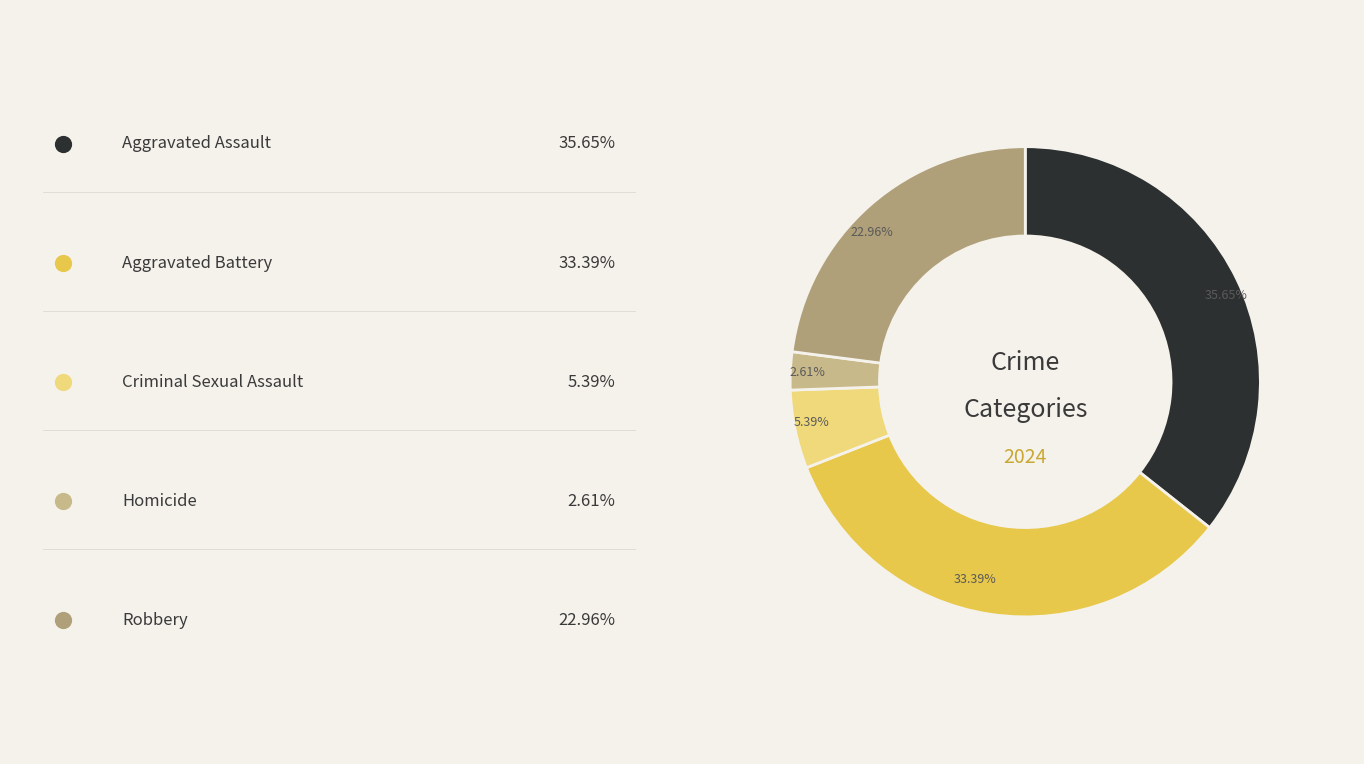

Approximately how many times larger is the value at Robbery compared to Homicide?

8.8